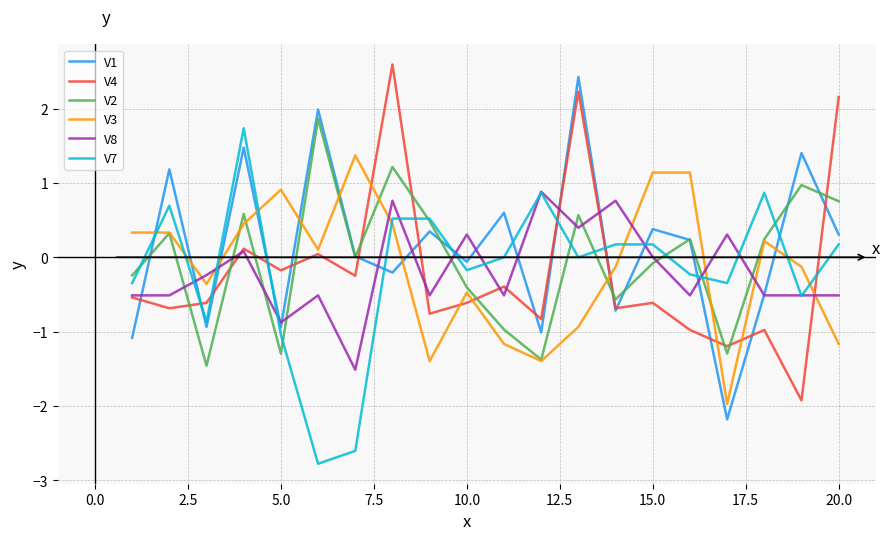

What is the average value of the V1 series?

0.1